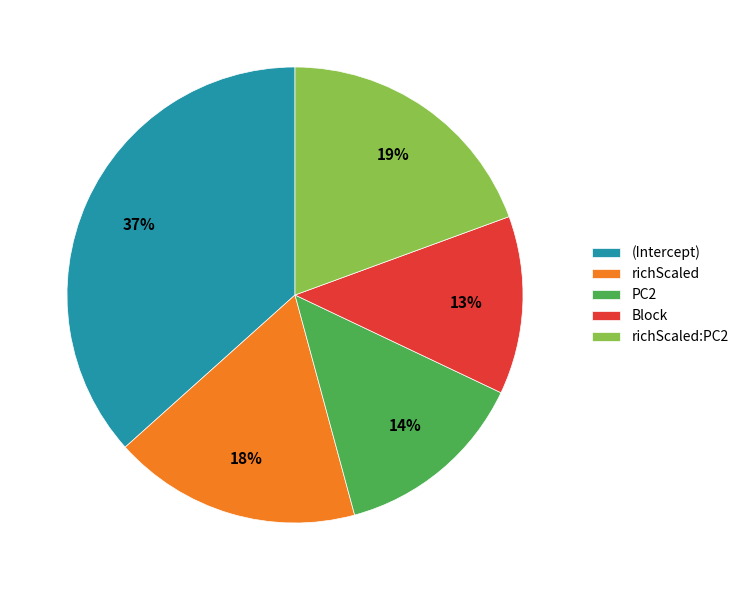

Is it true that richScaled:PC2 is 27% of the pie?

False